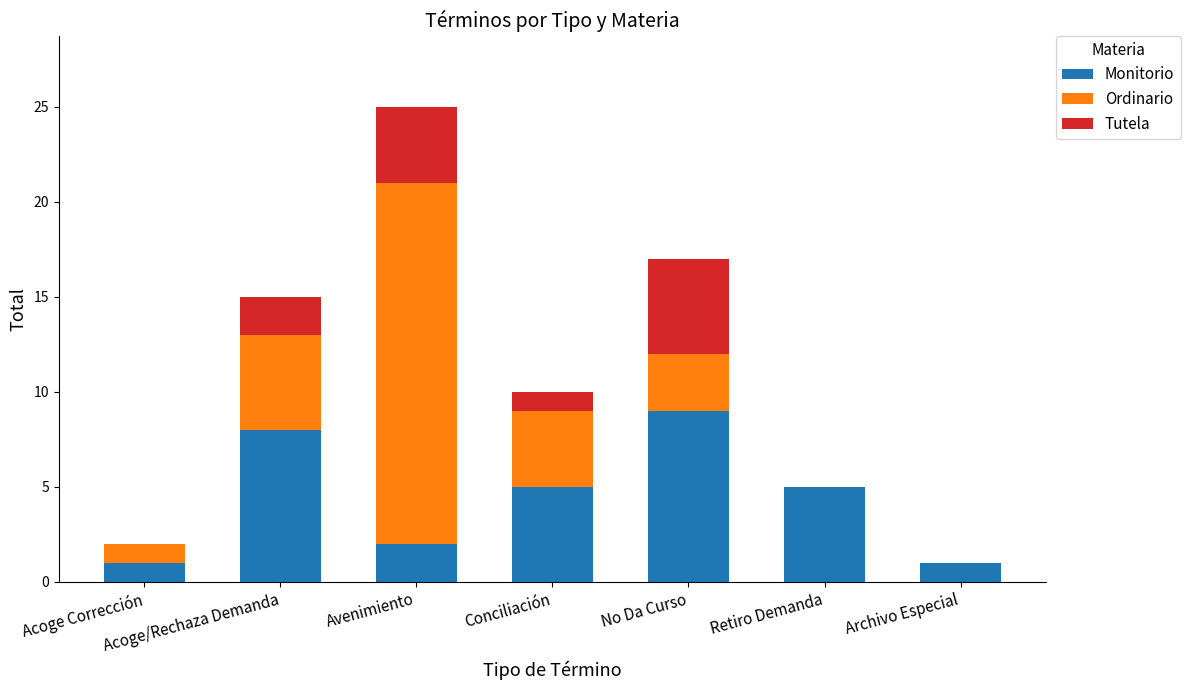

What is the maximum value for Monitorio?

9